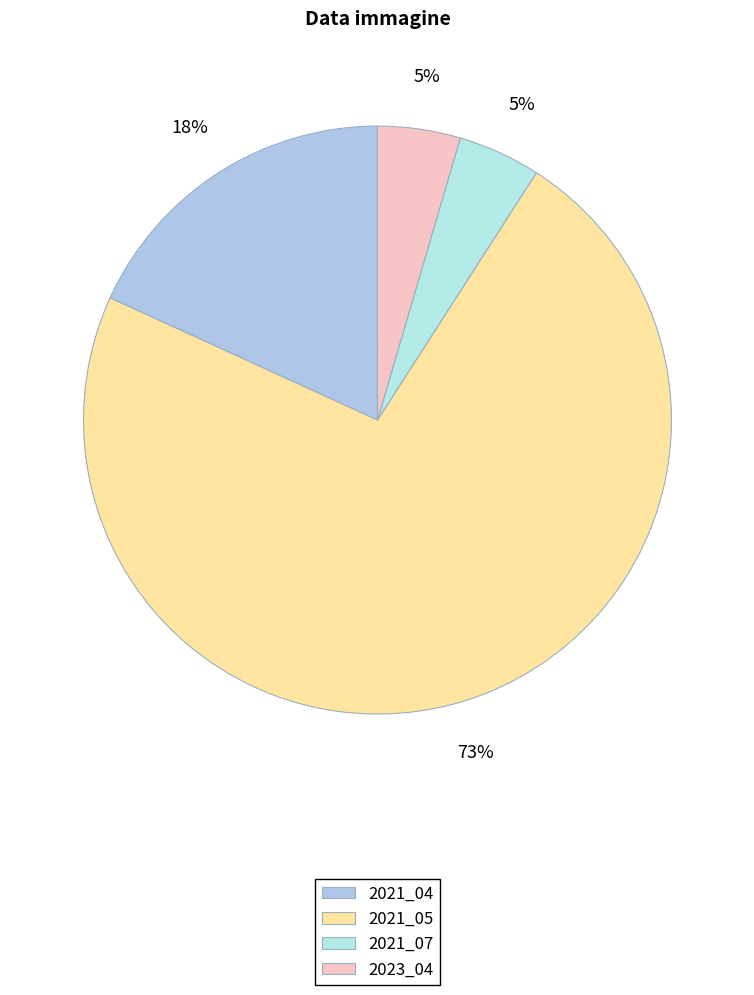

How many slices are in this pie chart?

4